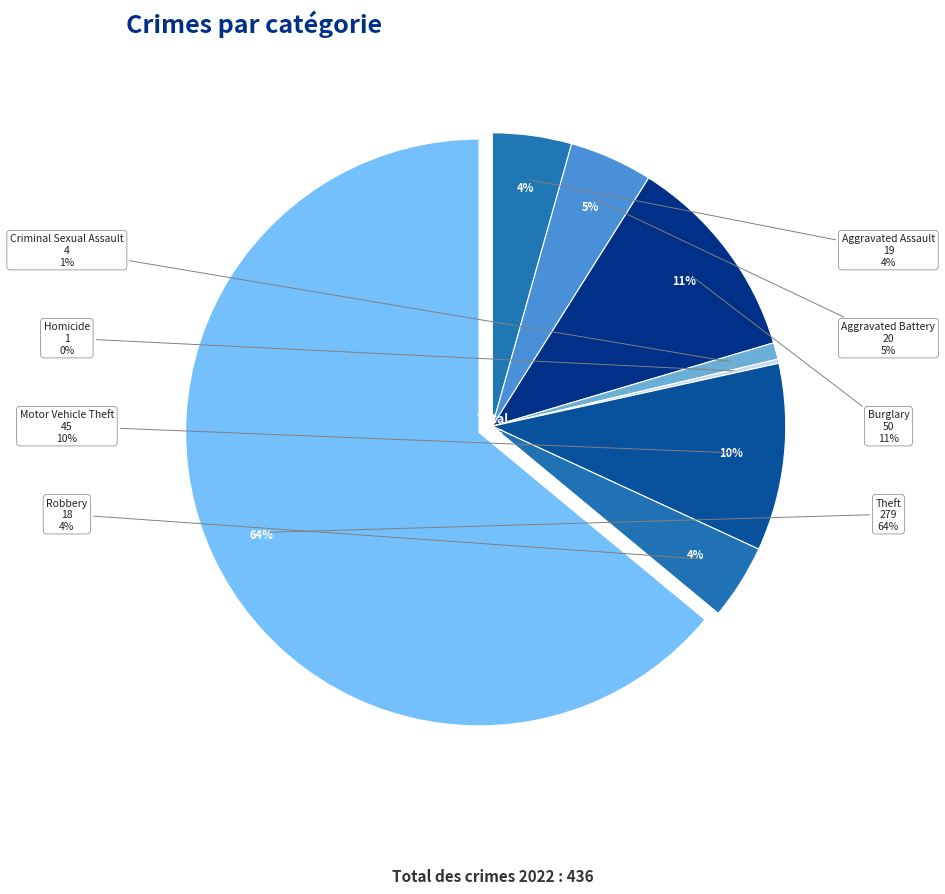

Is it true that Homicide is 1% of the pie?

False